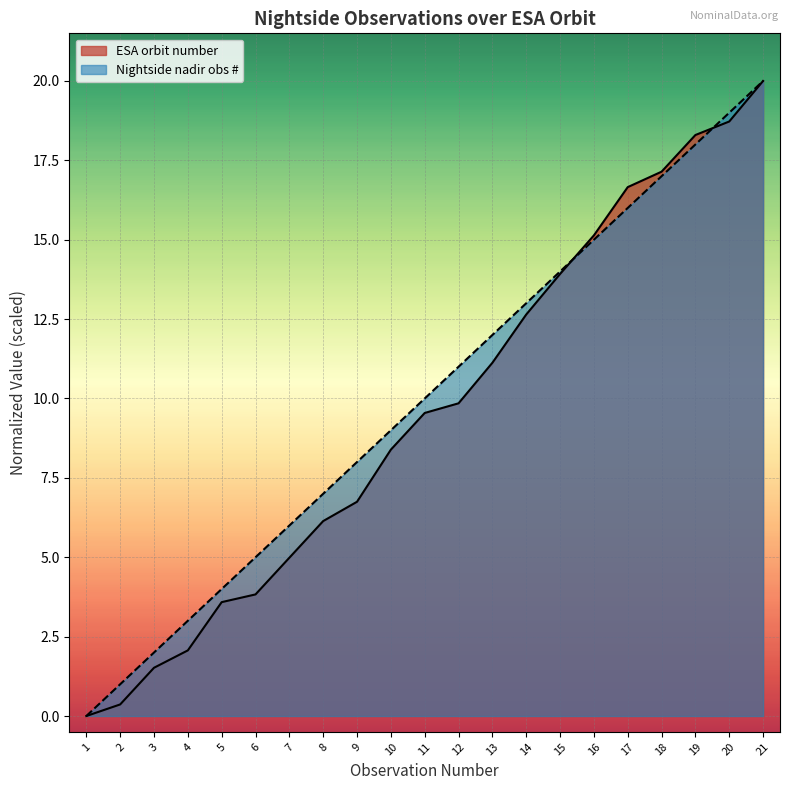

Reading right to left, transcribe all the data shown in this chart.

Nightside nadir observation number: 20.0	19.0	18.0	17.0	16.0	15.0	14.0	13.0	12.0	11.0	10.0	9.0	8.0	7.0	6.0	5.0	4.0	3.0	2.0	1.0	0.0
ESA orbit number: 20.0	18.7	18.3	17.1	16.7	15.1	13.9	12.6	11.1	9.8	9.5	8.4	6.7	6.1	5.0	3.8	3.6	2.1	1.5	0.4	0.0